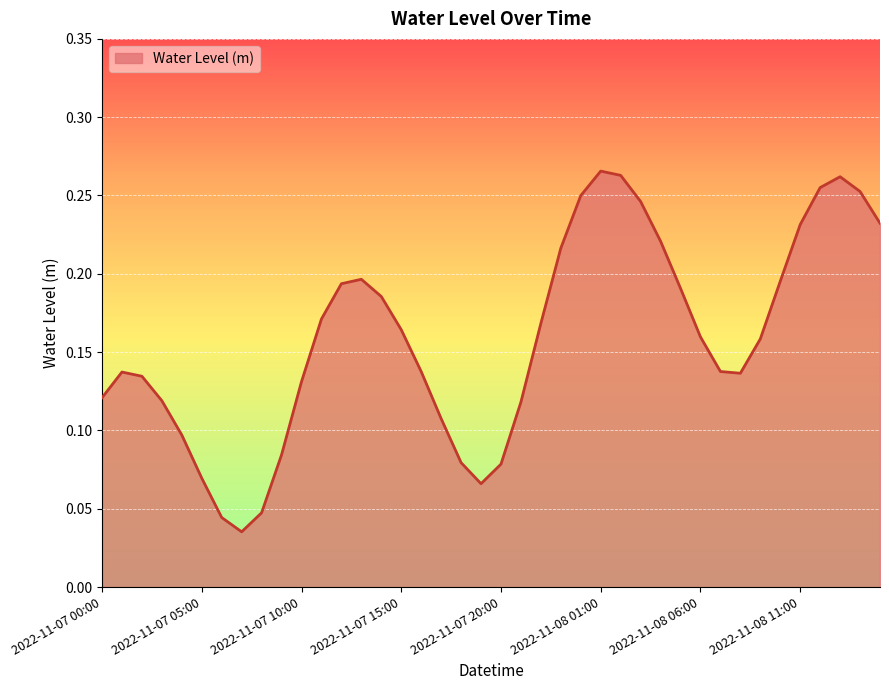

How many lines are shown in the chart?

1